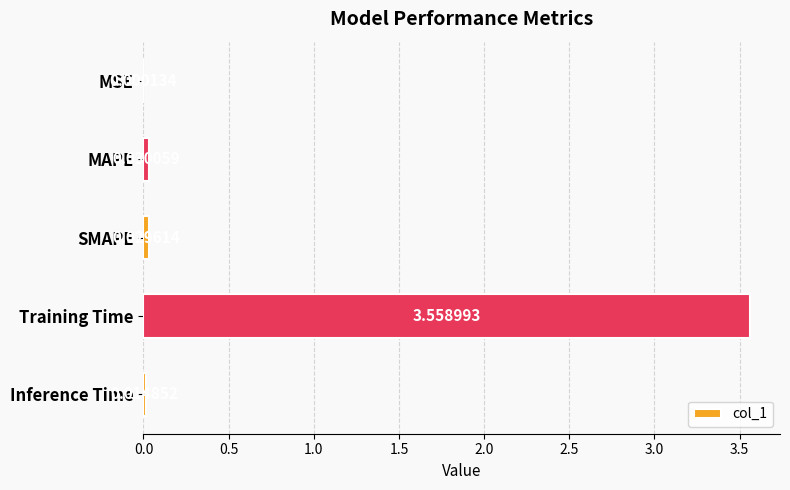

At which category does the chart reach its peak across all series?

Training Time